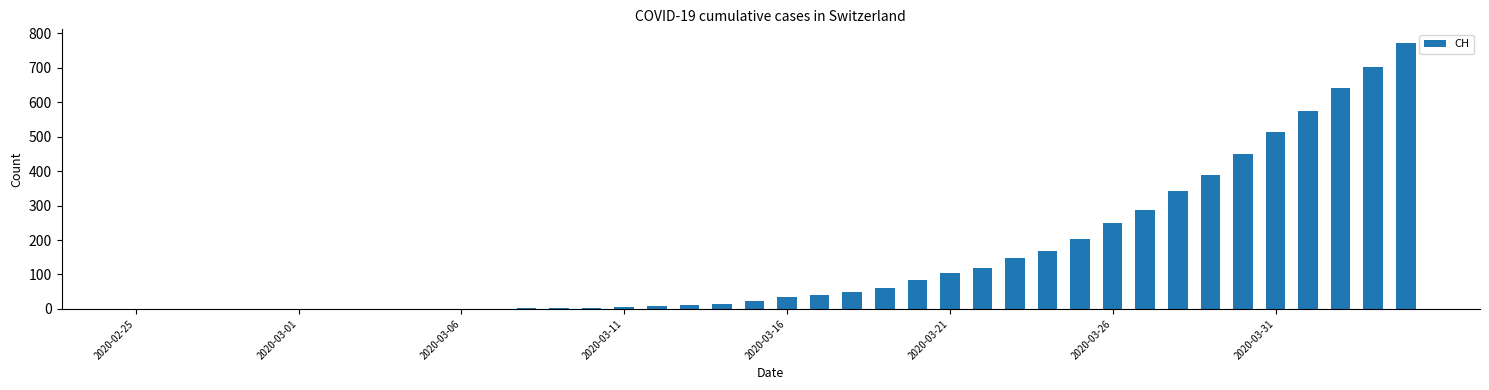

What is the sum of all values?

6001